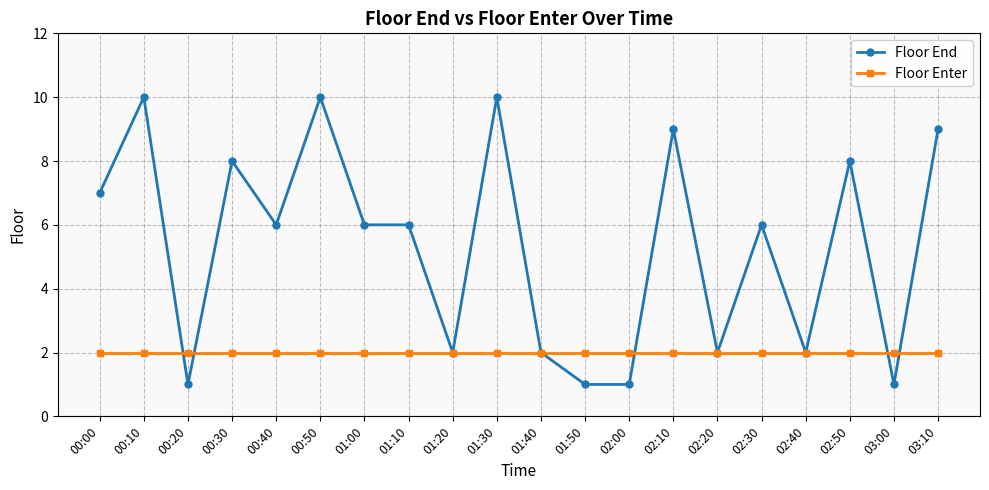

True or false: Floor End and Floor Enter intersect in this chart.

True